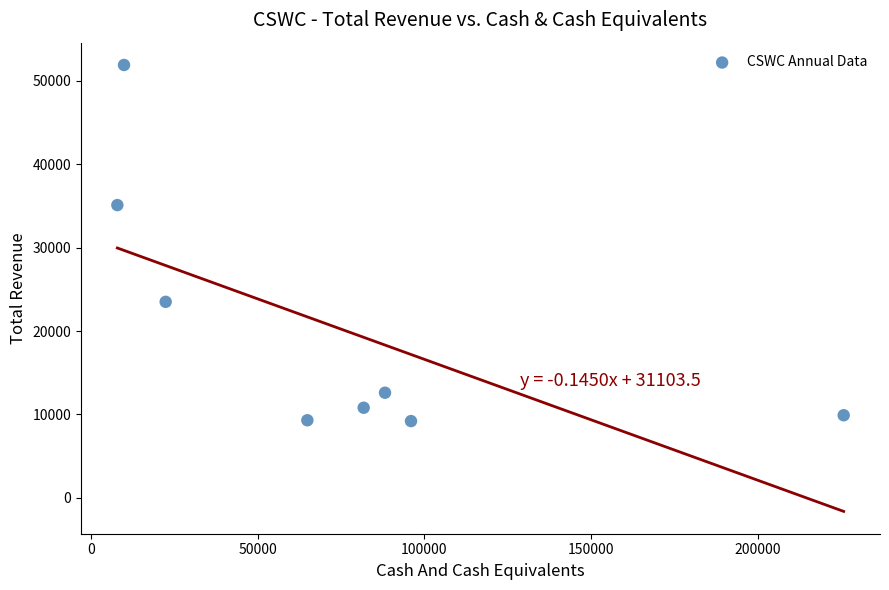

What is the range of Y values (max minus min)?

42700